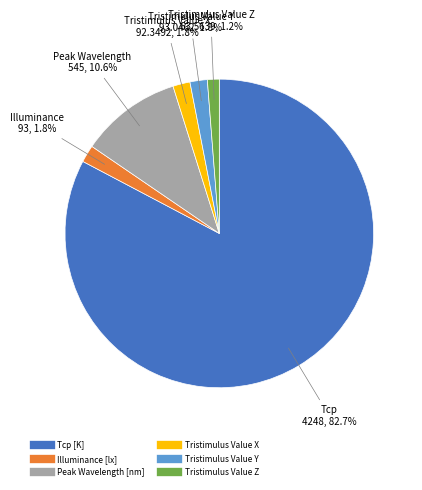

What is the largest slice in the pie chart?

Tcp [K]